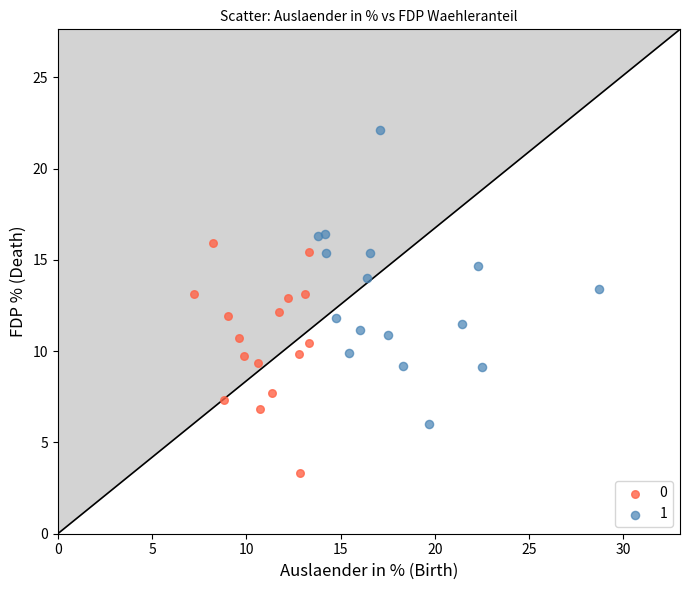

Which series reaches the minimum Y coordinate?

0